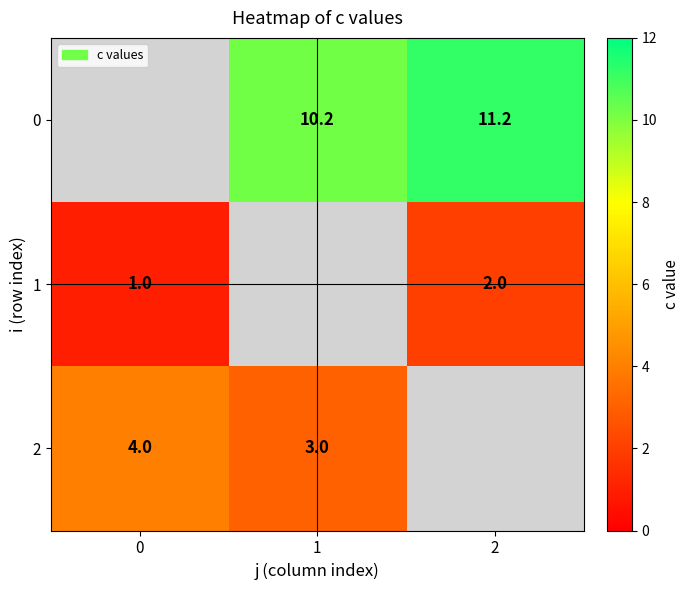

True or false: 1 has a value of 3.3 at 2.

False